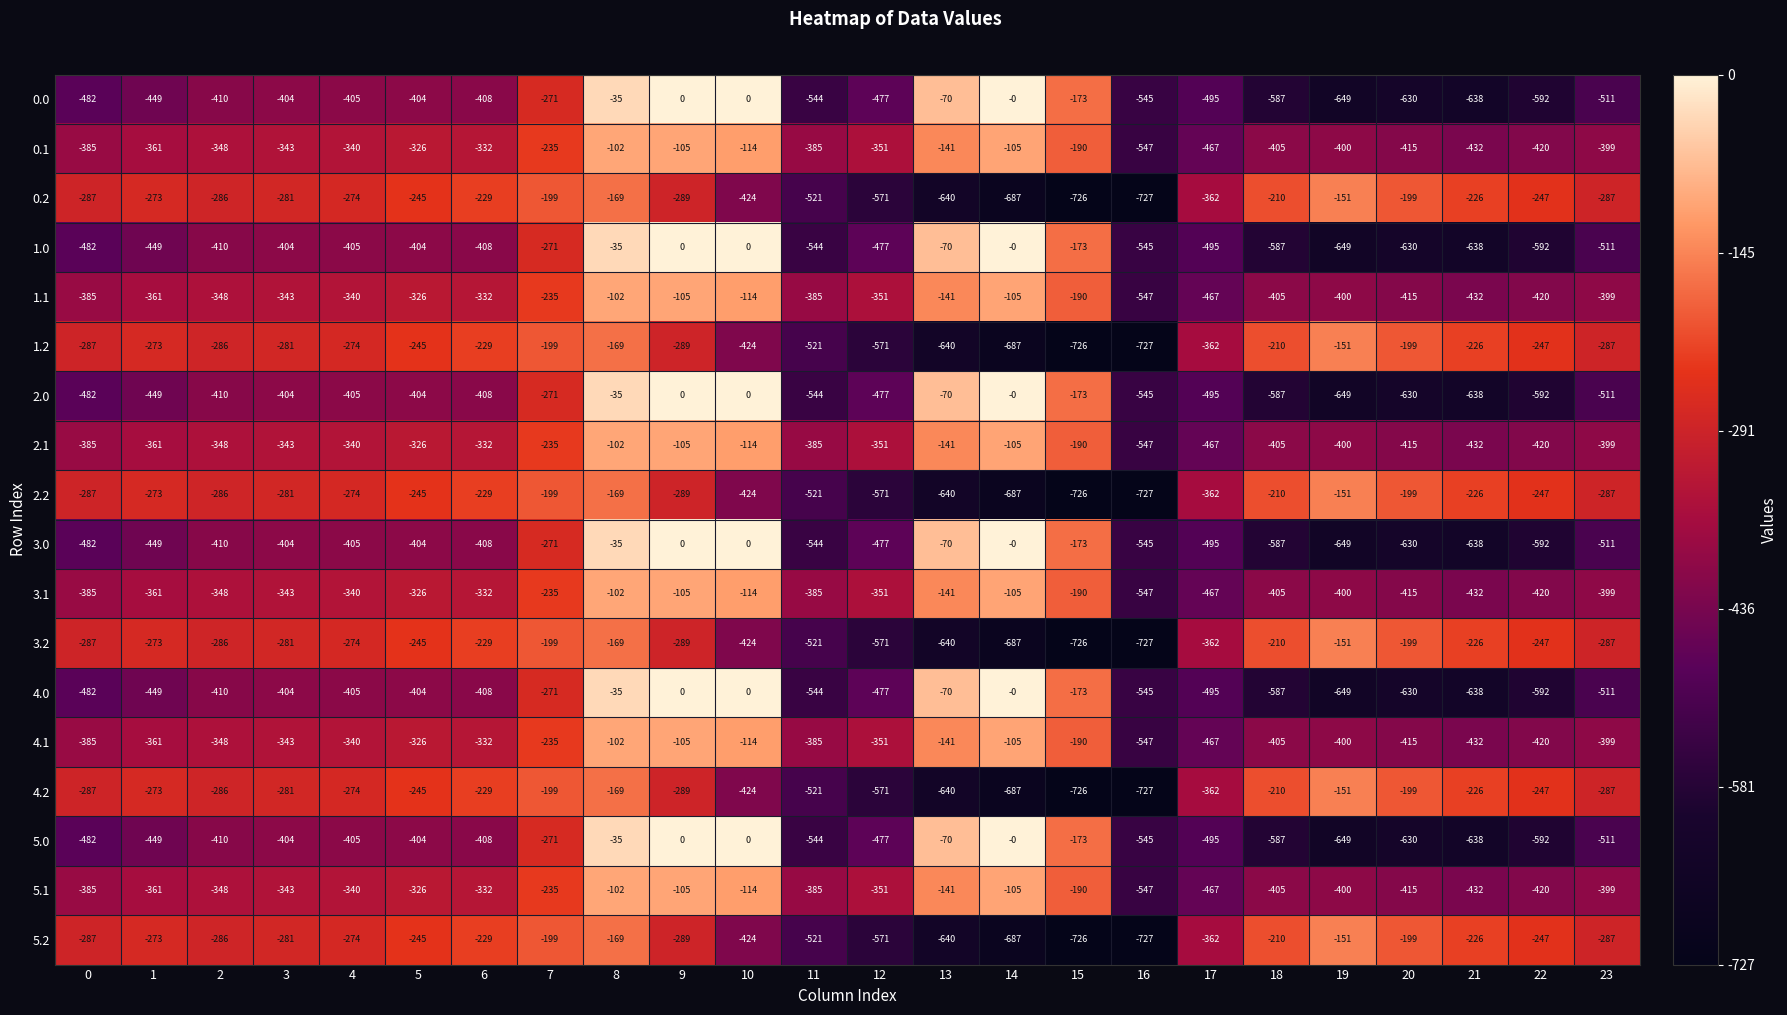

Is the value of 5.2 at 22 greater than the value of 0.1 at 11?

Yes